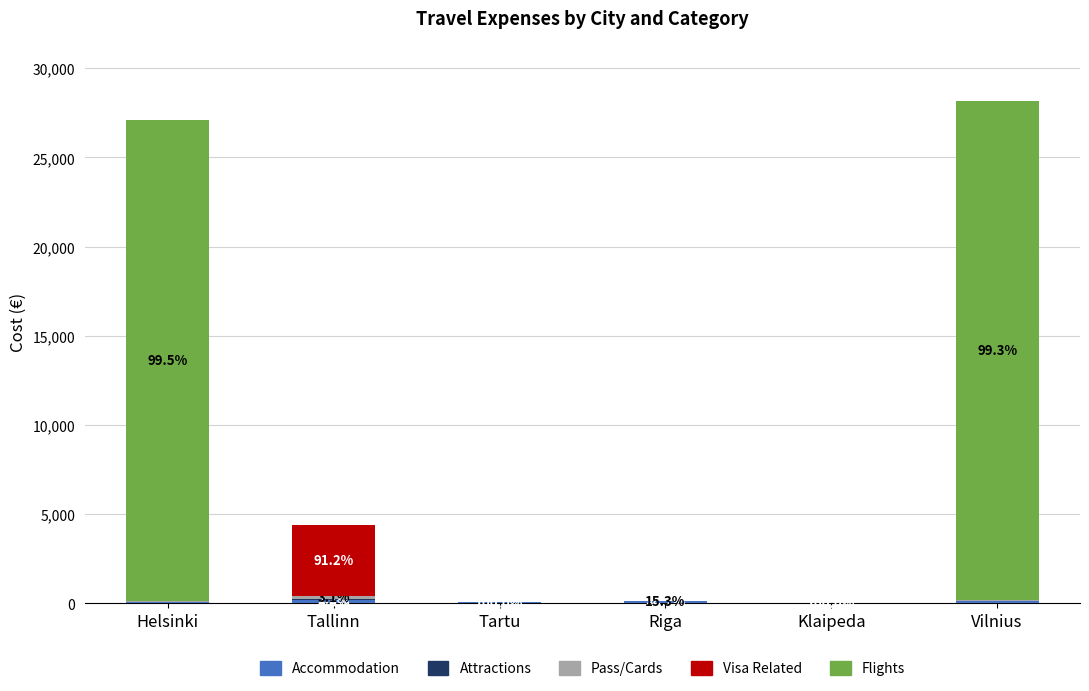

How many distinct data groups are displayed?

5